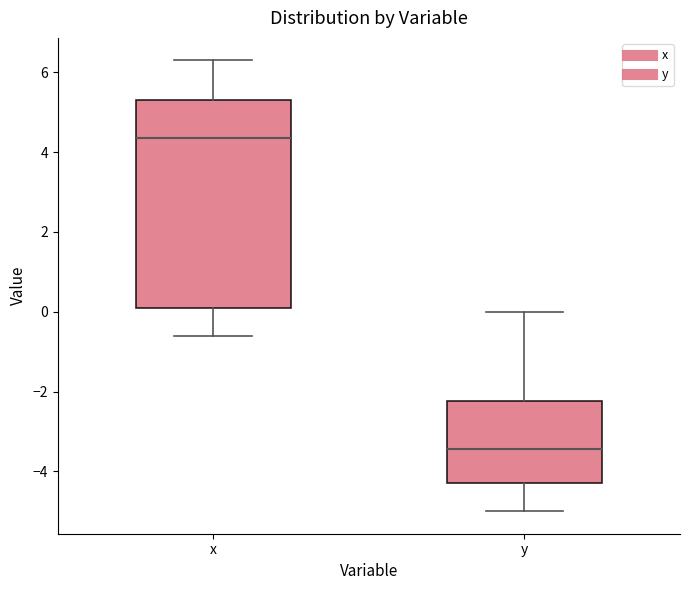

Reading left to right, read every box against the y-axis: the position of its median line, the range the box covers, and the ends of its whiskers. The values are not printed on the chart, so give them approximately, as read against the axis.

x: median 4.4, box 0.2 to 5.4, whiskers -0.6 to 6.4
y: median -3.4, box -4.2 to -2.2, whiskers -5.0 to 0.0